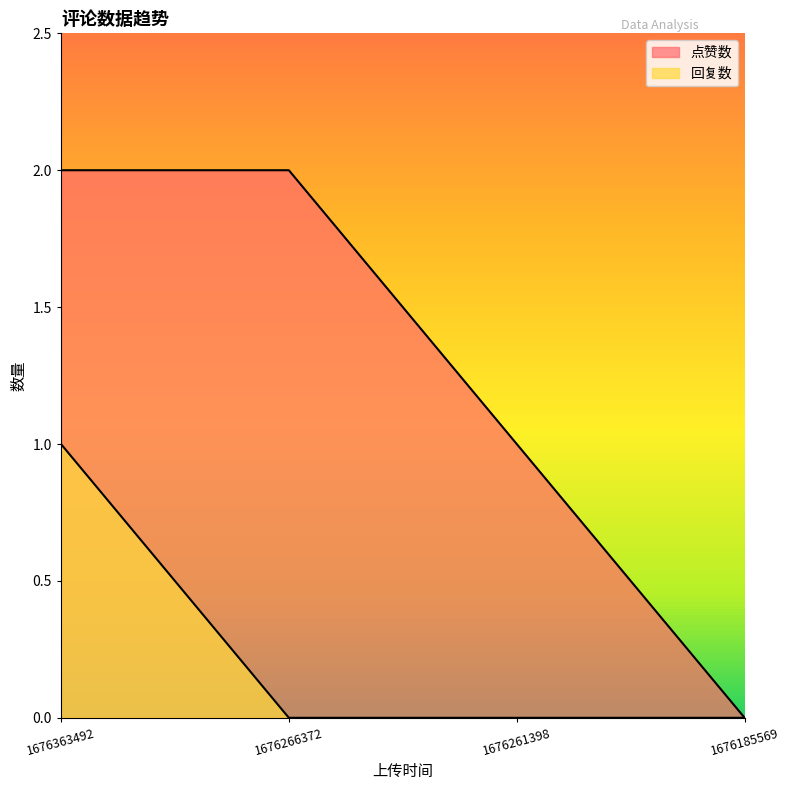

List the series in order of their overall mean, lowest first.

回复数, 点赞数